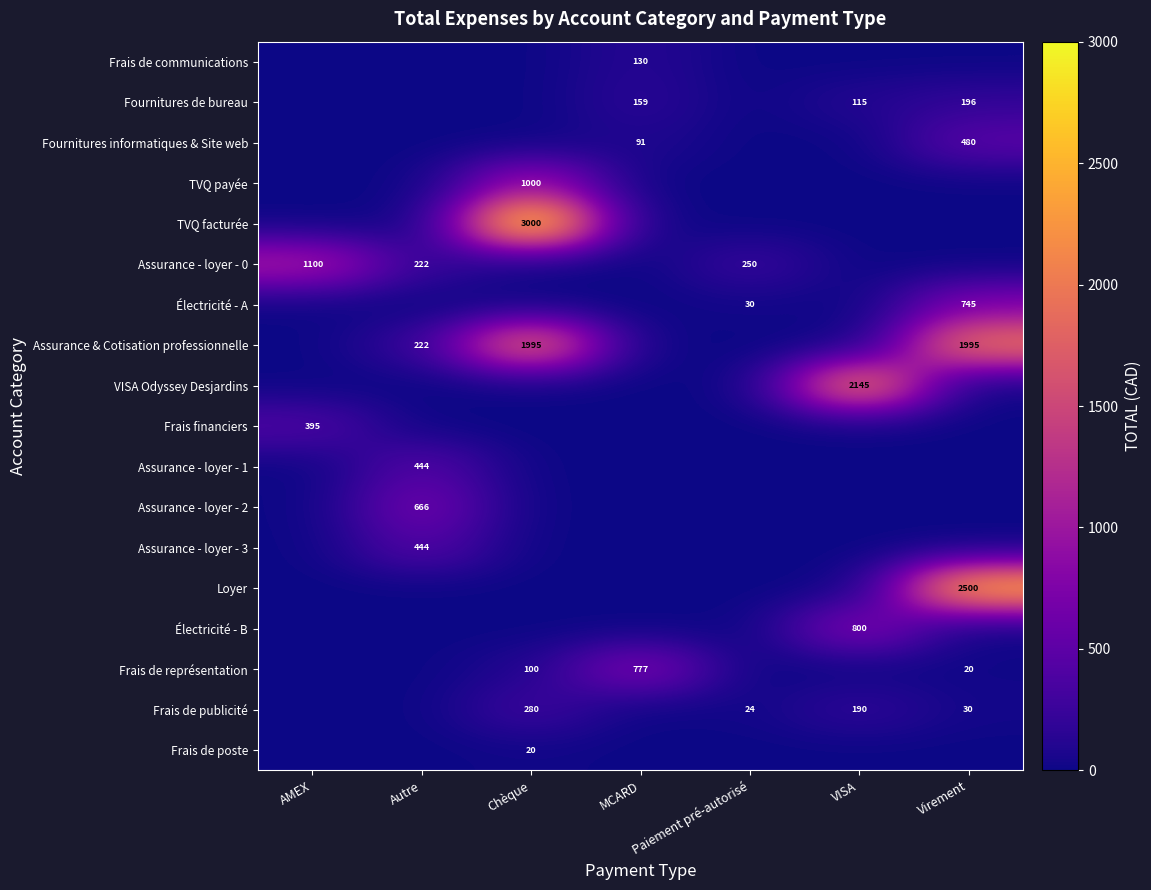

The Assurance - loyer - 3 series shows 616 at Autre. True or false?

False